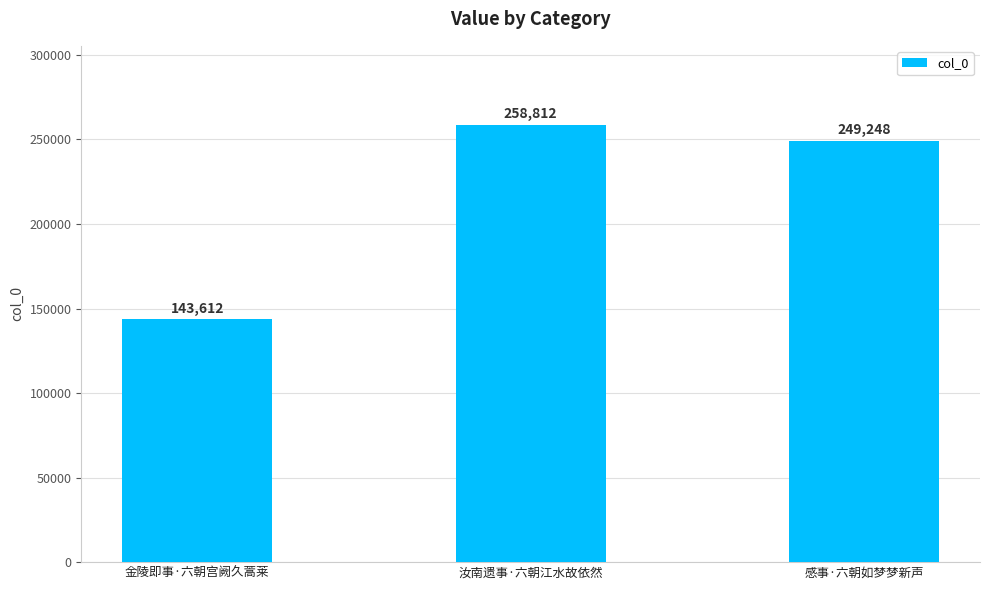

List the labels in order of value, largest first.

汝南遗事·六朝江水故依然, 感事·六朝如梦梦新声, 金陵即事·六朝宫阙久蒿莱